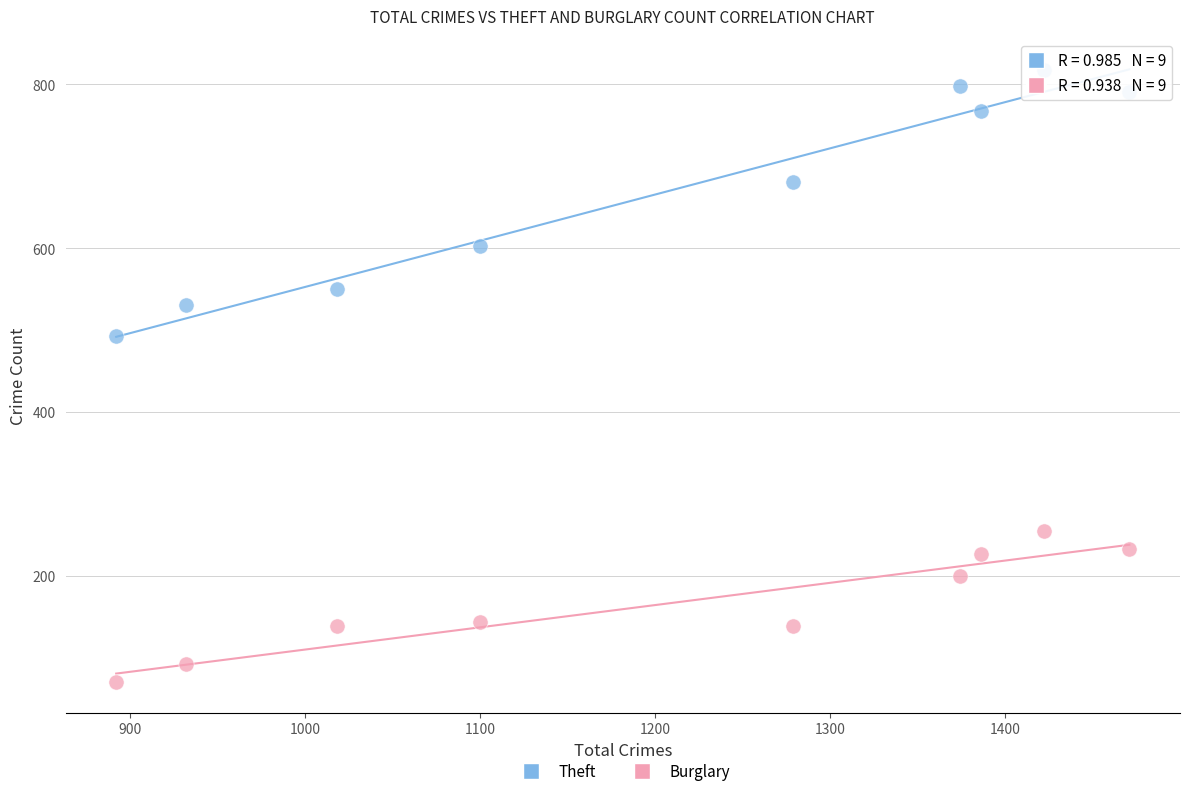

Across all data points, what is the range of Y values (max minus min)?

748